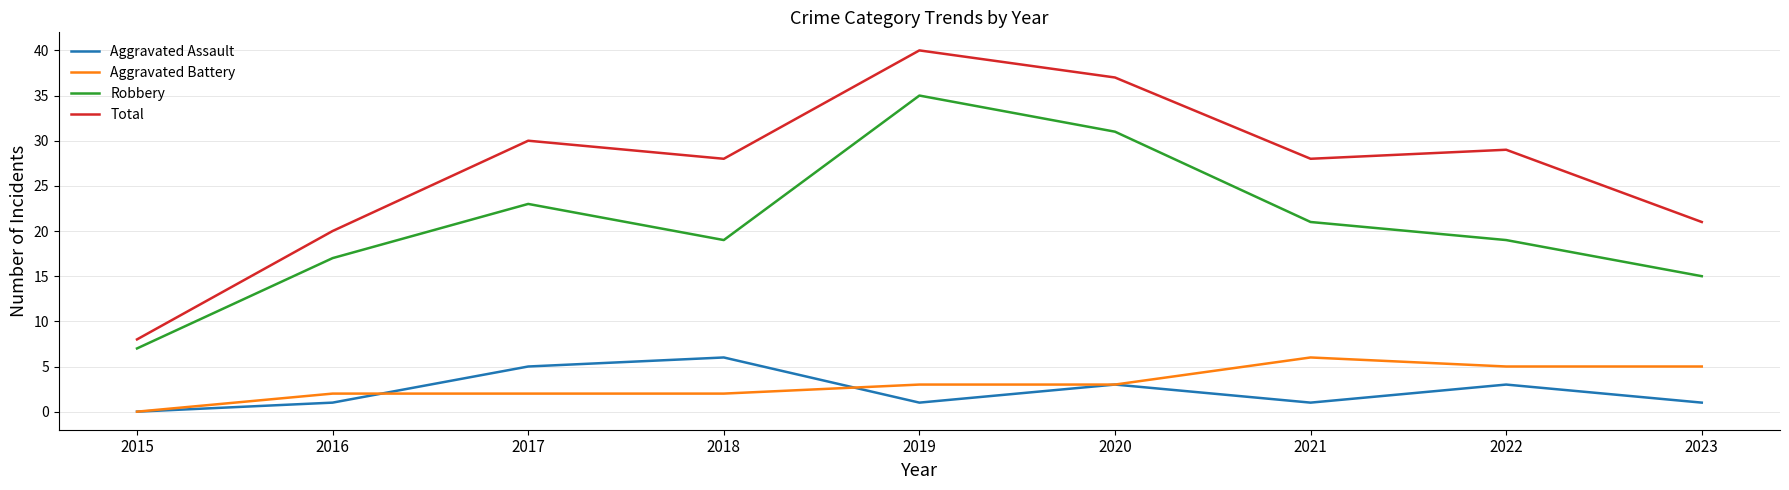

How many lines are shown in the chart?

4